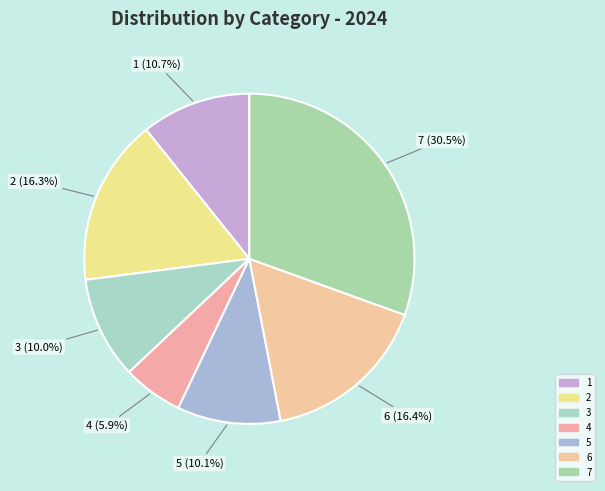

Is it true that 5 is 10% of the pie?

True